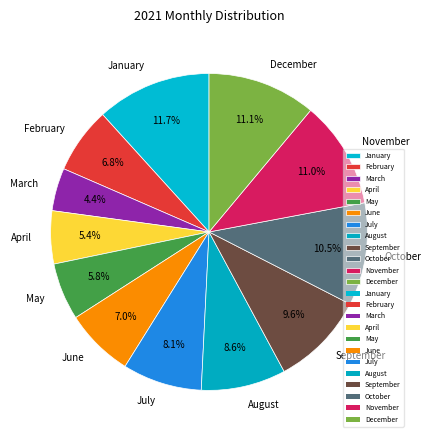

What percentage do March and January together represent?

16.1%